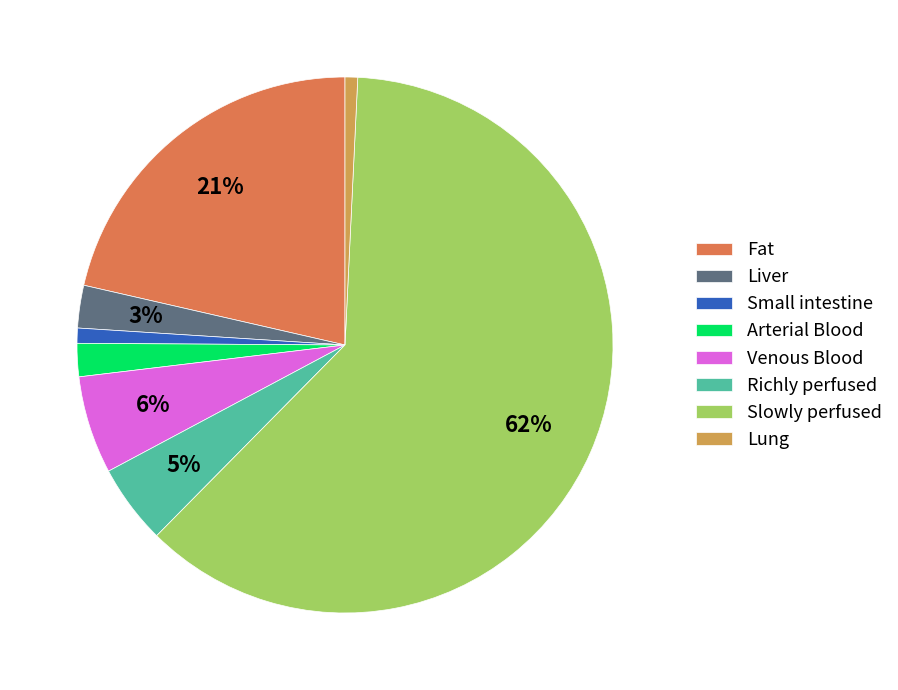

Count the number of slices in the pie.

8